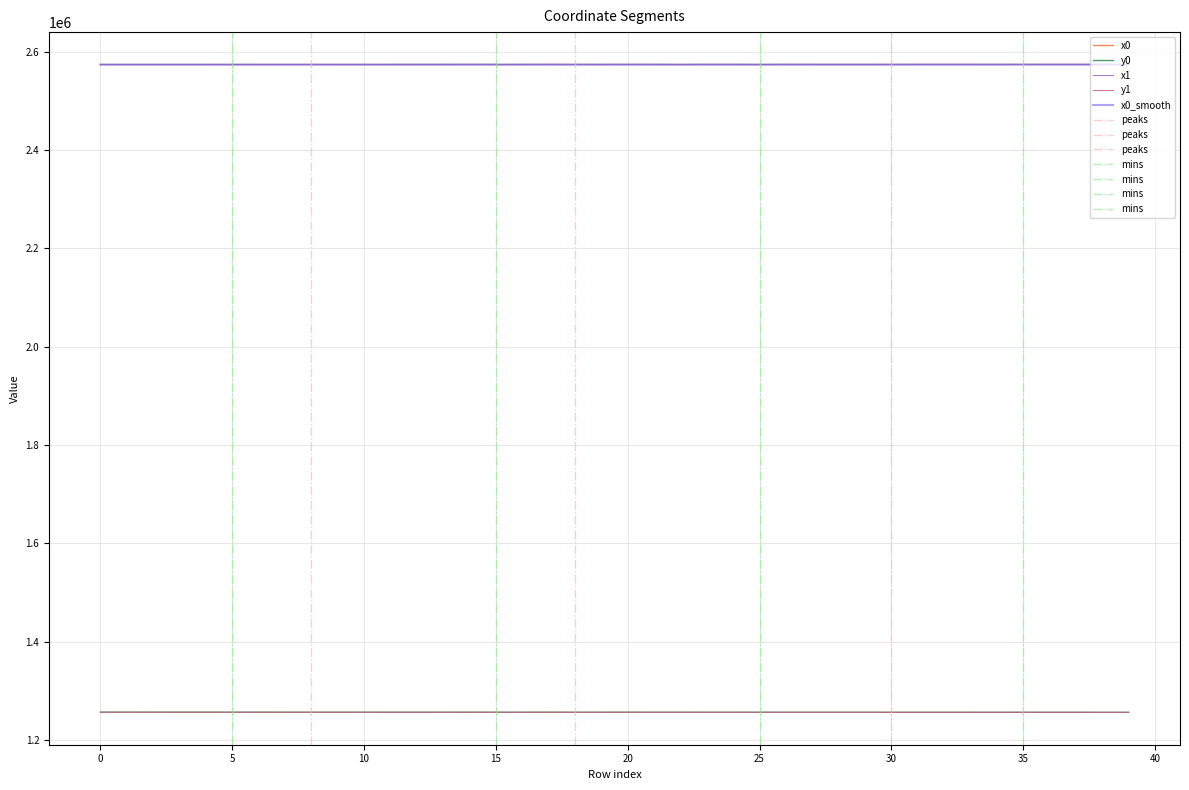

True or false: x1 has more than 1 interior local peaks.

True